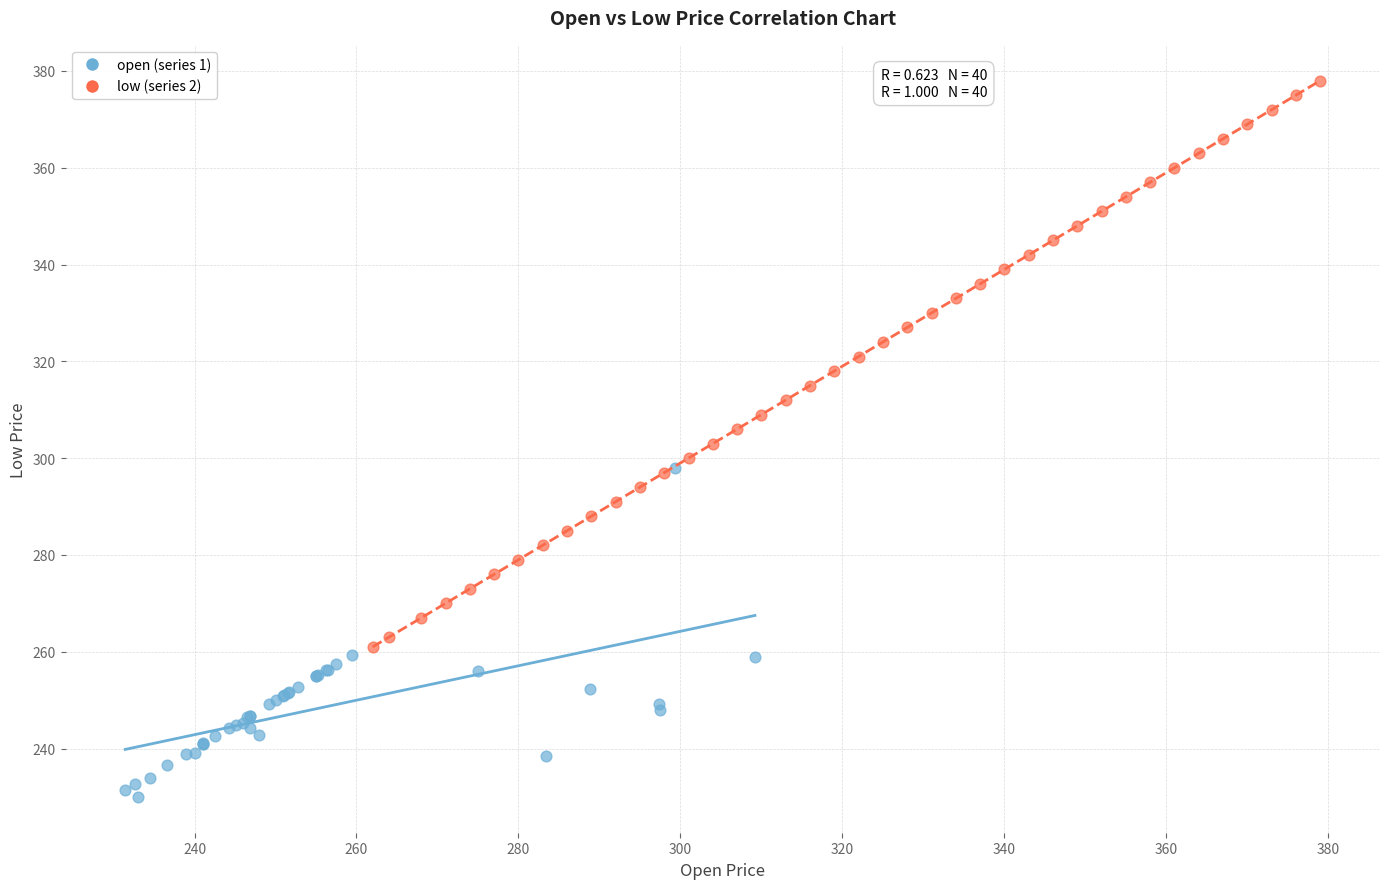

Which series has the largest Y range (max minus min)?

low (series 2)